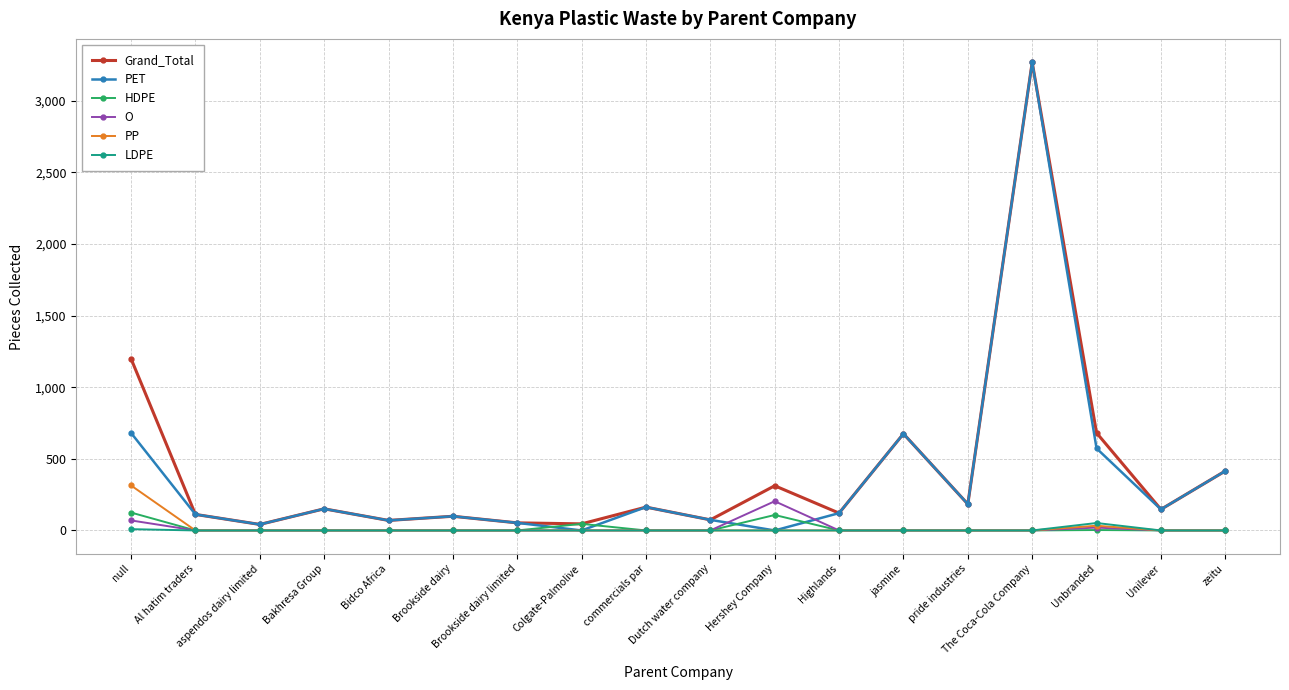

What is the label of the 1st point from the left?

null